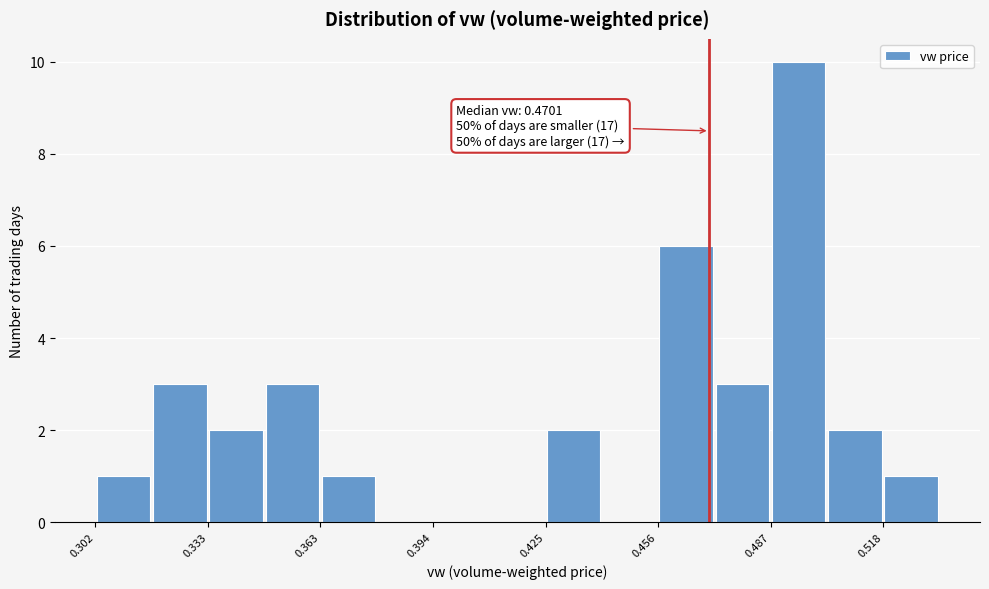

Read against the x-axis, roughly where is the centre of the tallest bar?

0.495